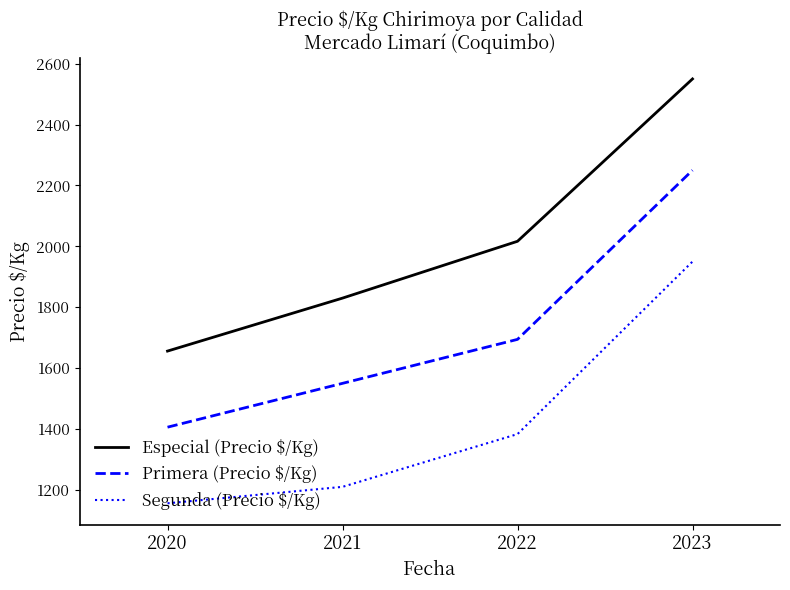

What is the greatest value displayed?

2550.0